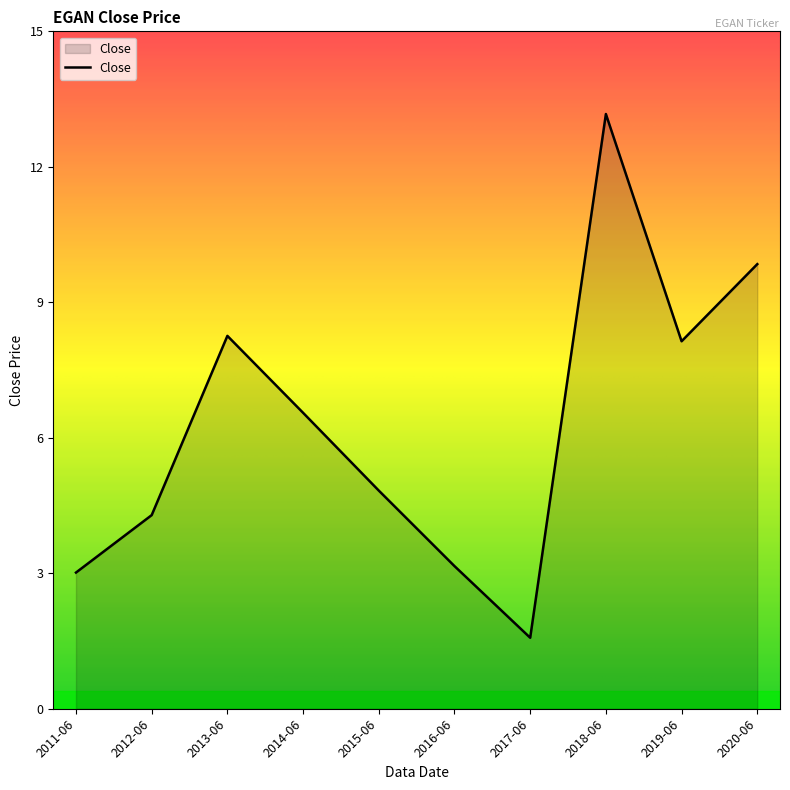

Does the chart display data point markers on the line(s)?

No